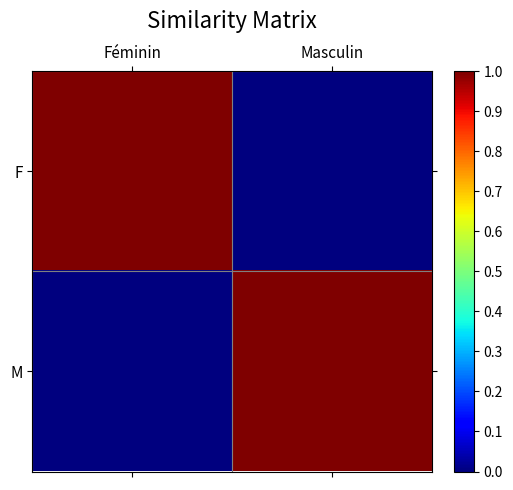

Which series has the widest spread of values?

F